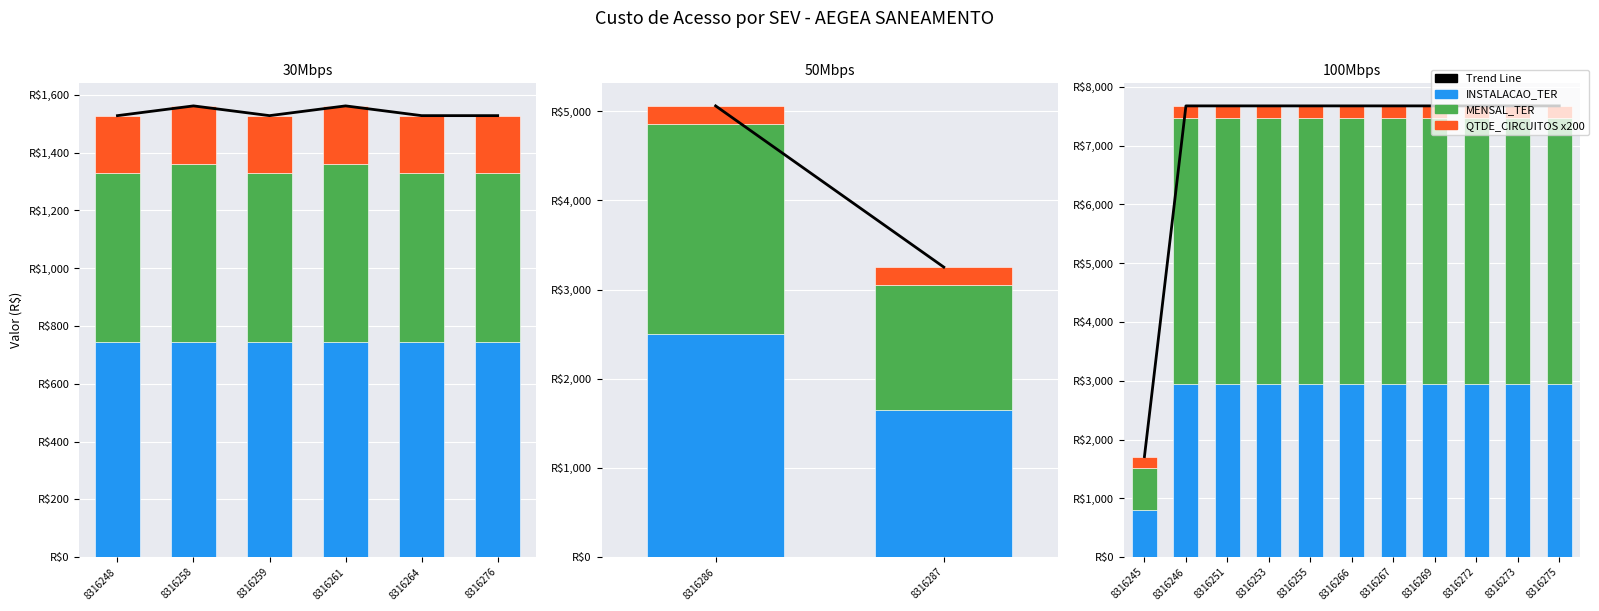

Which series has the widest spread of values?

MENSAL_TER